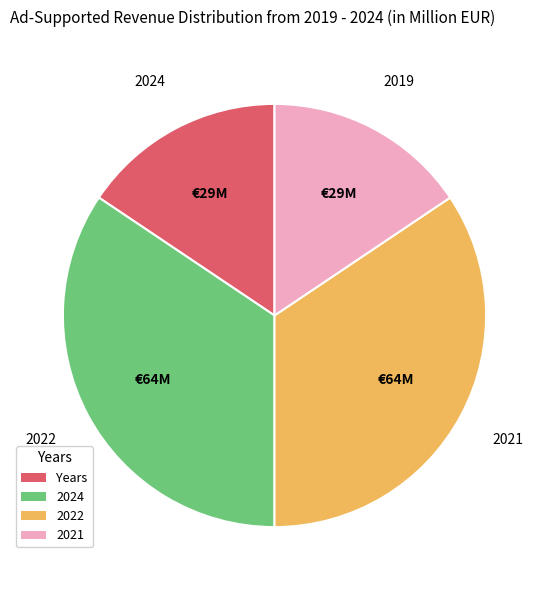

Is it true that 2022 is 34% of the pie?

True